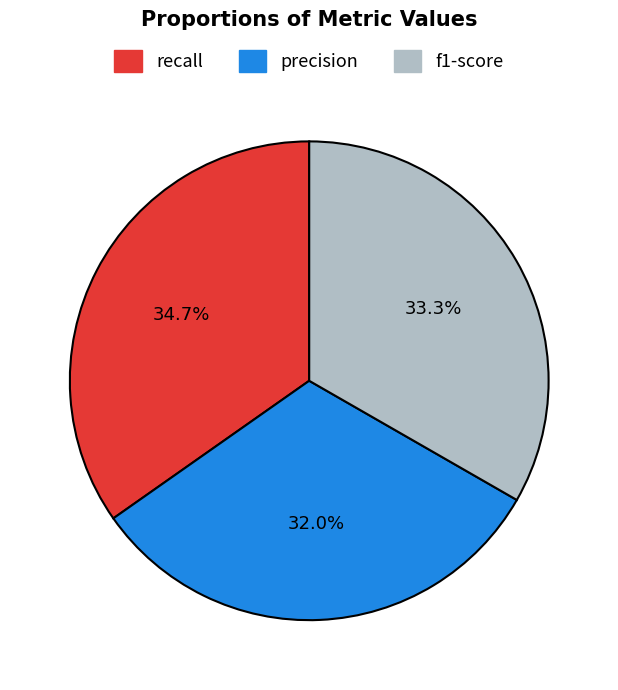

How many segments does this pie chart have?

3